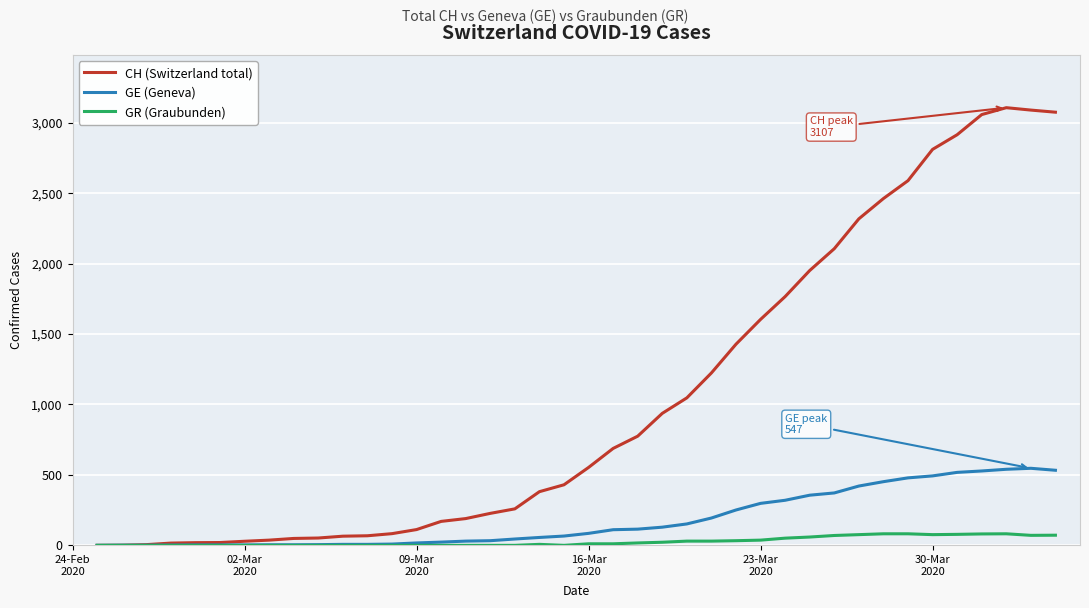

Rank the series by their maximum value, from lowest to highest.

GR (Graubunden), GE (Geneva), CH (Switzerland total)